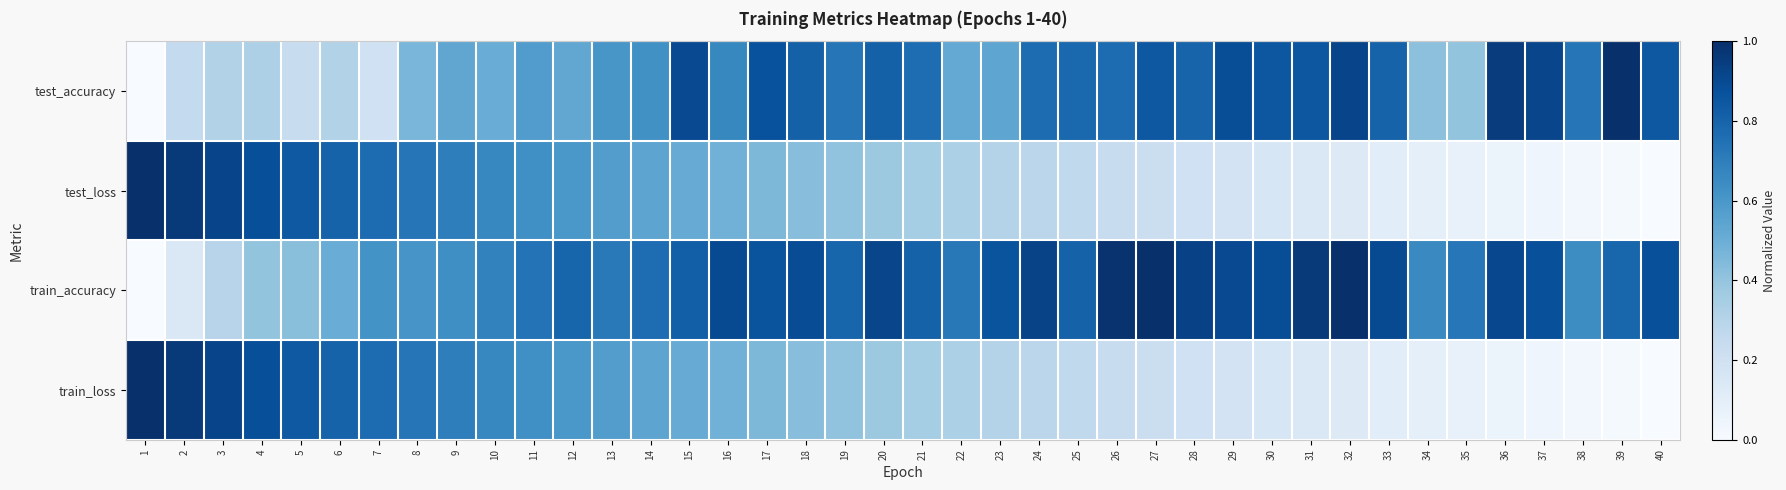

Which series has the largest range (max minus min)?

test_loss